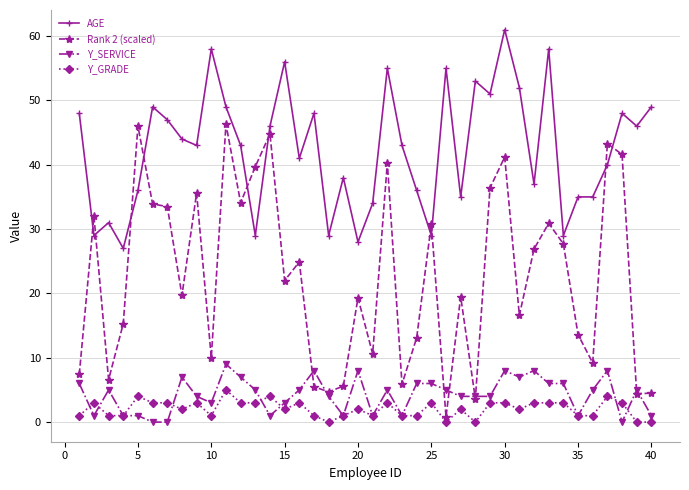

Which series has the largest total across all categories?

AGE